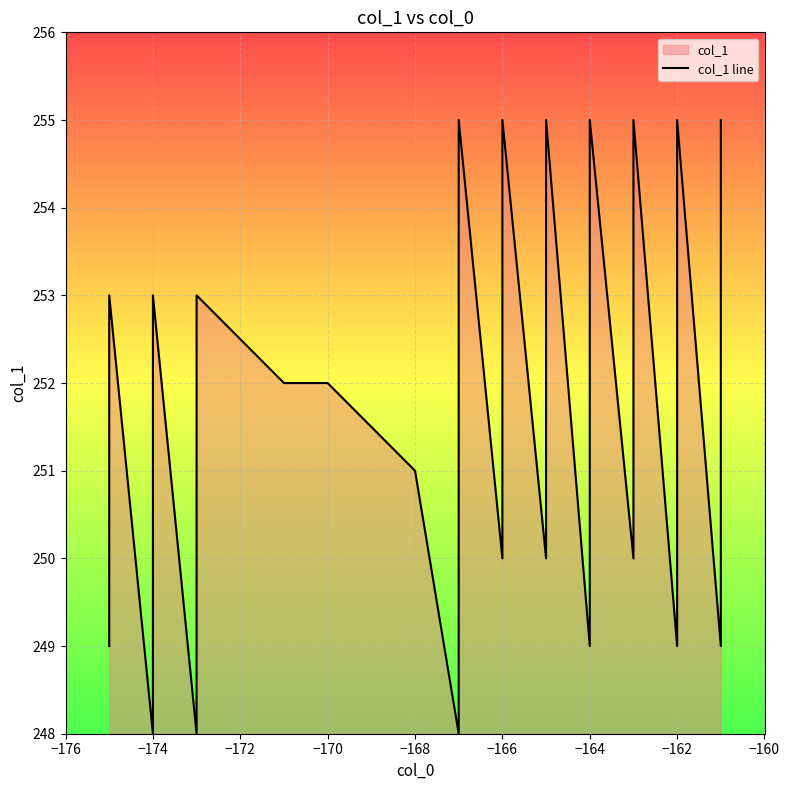

What is the smallest value displayed?

248